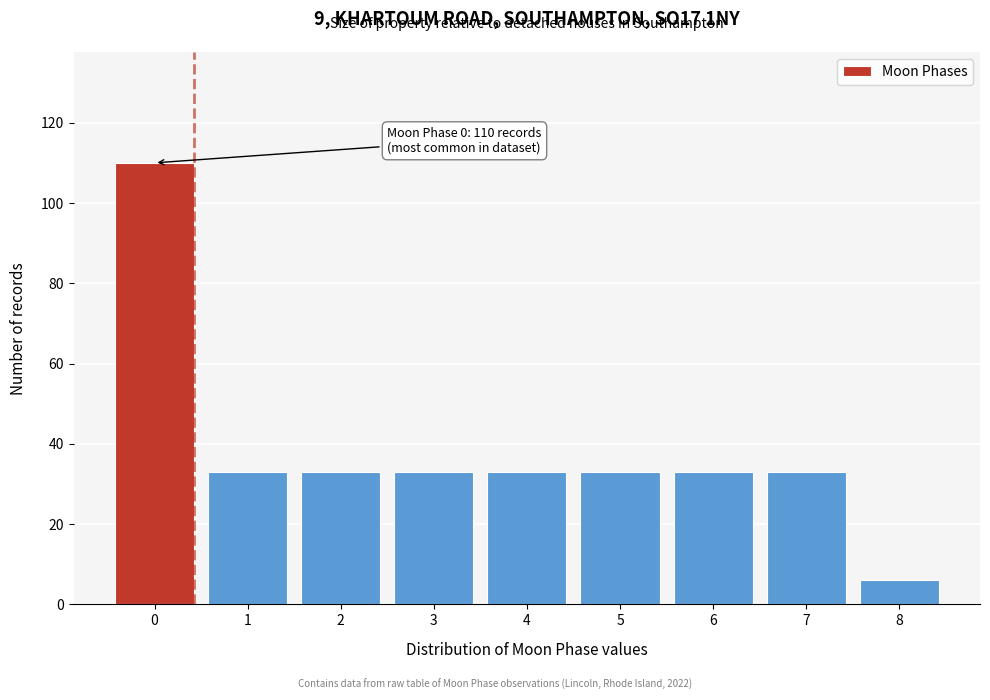

Reading left to right, extract all data points from this chart.

0=110	1=33	2=33	3=33	4=33	5=33	6=33	7=33	8=6